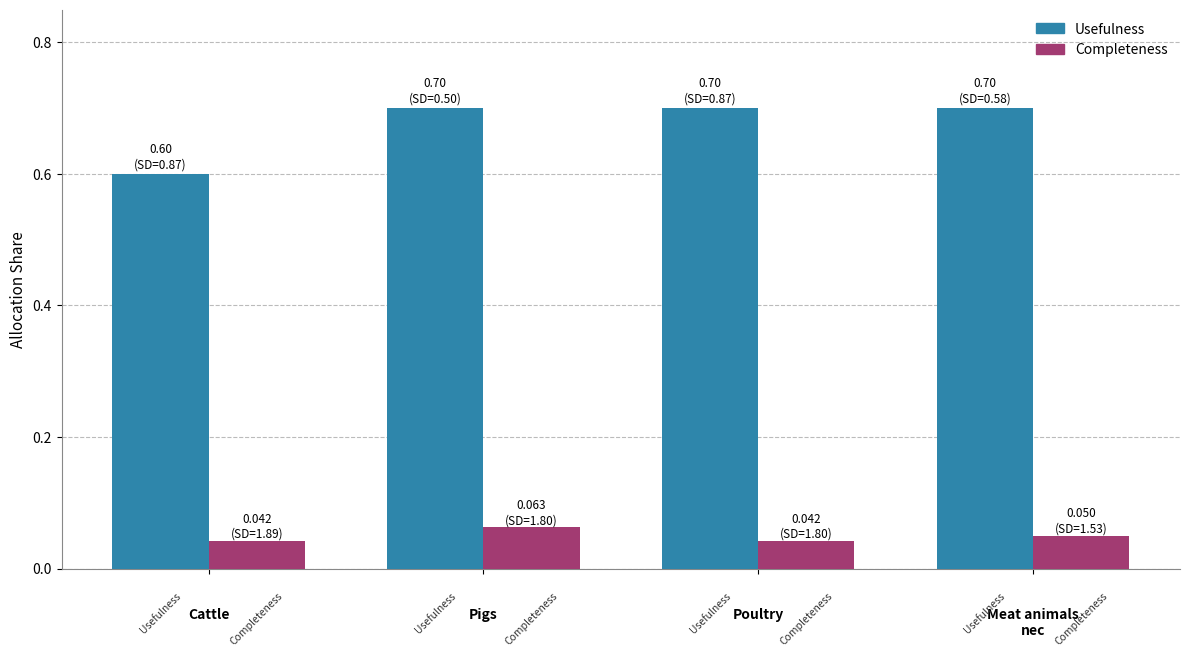

What is the sum of all Usefulness values?

2.7